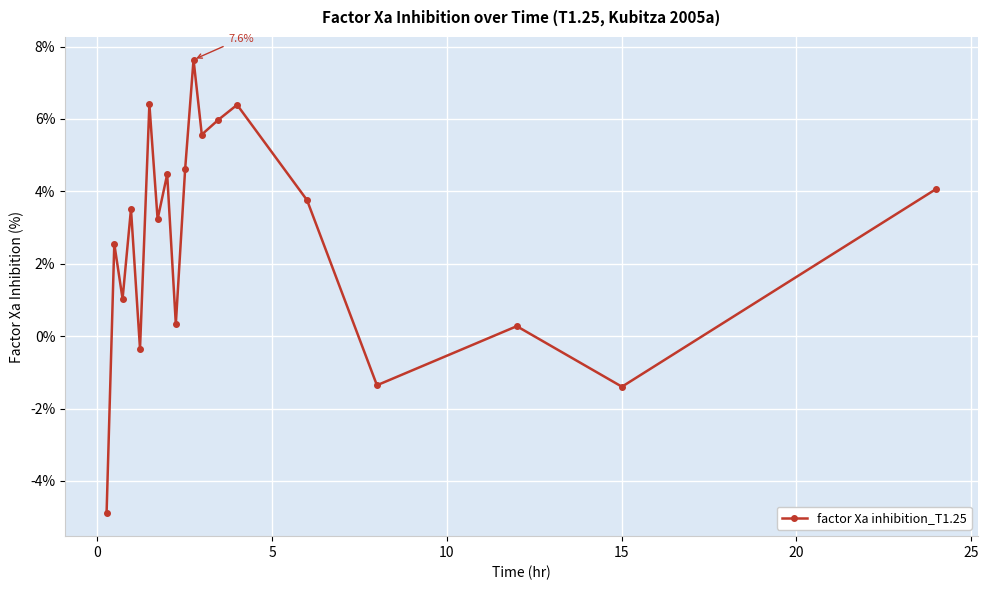

What is the average value?

2.7